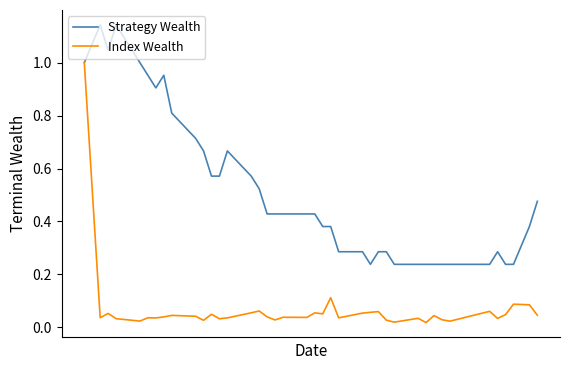

Which series has the largest total across all categories?

Strategy Wealth